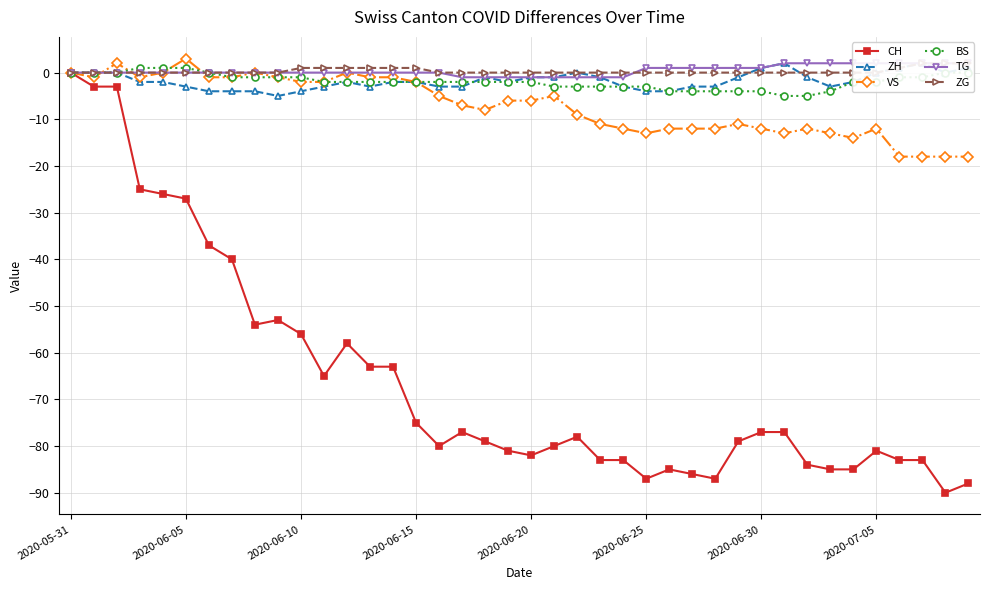

Which series has the widest spread of values?

CH